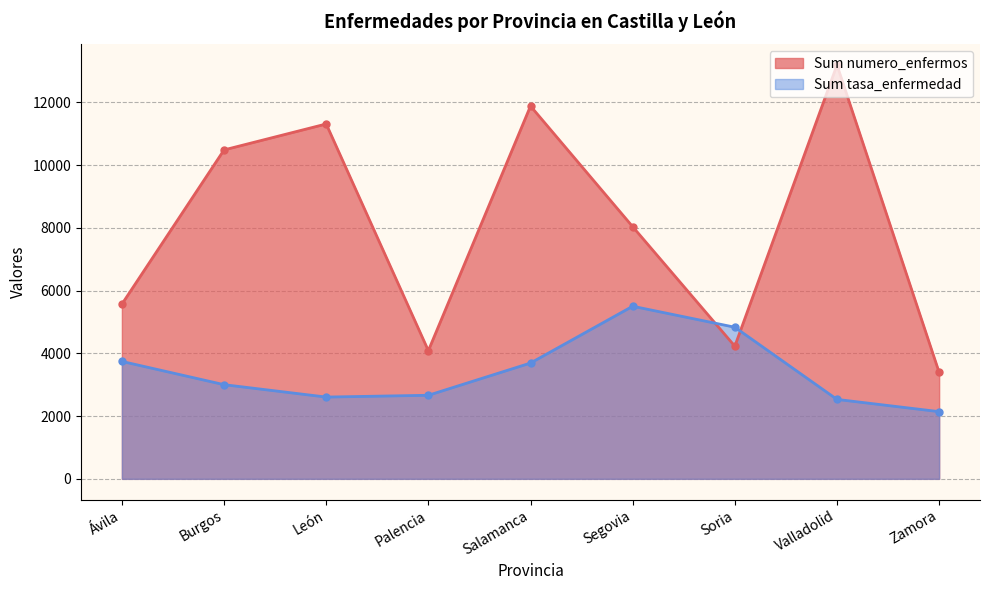

What are all the series names shown in the legend?

Sum numero_enfermos, Sum tasa_enfermedad